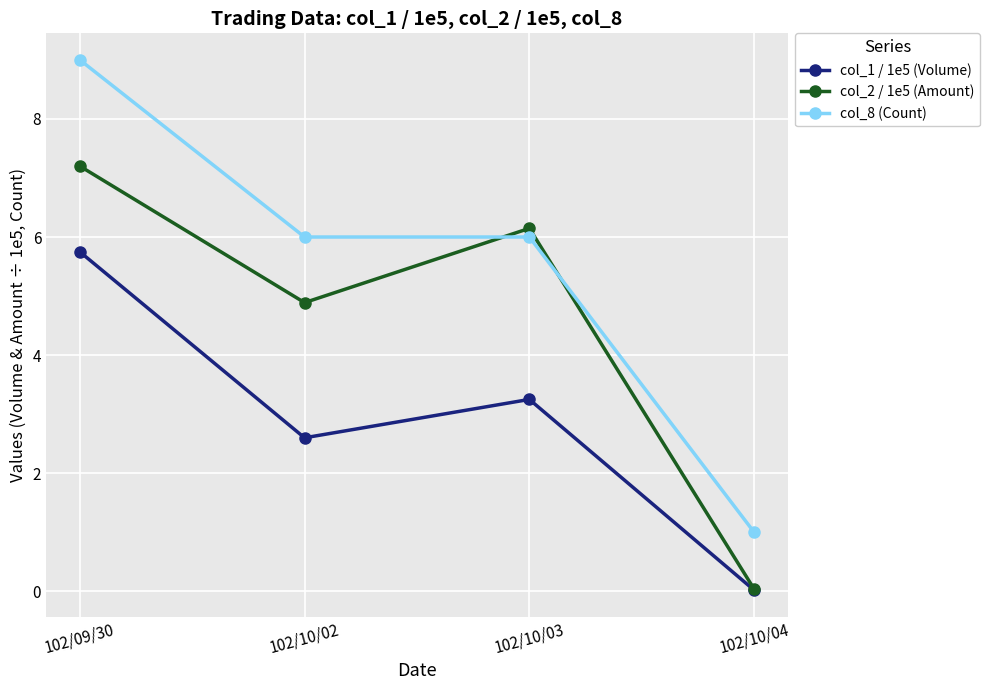

What is the difference between the highest and lowest values at 102/10/02?

3.4